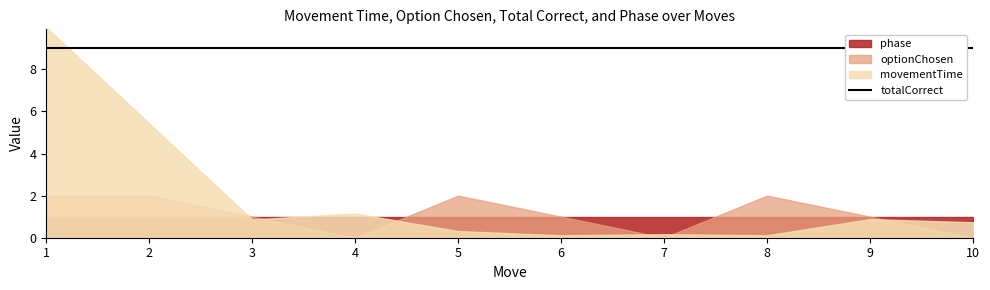

Reading left to right, what are all the values shown in this chart?

movementTime: 1=10.0	2=5.4	3=0.9	4=1.1	5=0.3	6=0.1	7=0.2	8=0.1	9=0.9	10=0.7
optionChosen: 1=2.0	2=2.0	3=1.0	4=0.0	5=2.0	6=1.0	7=0.0	8=2.0	9=1.0	10=0.0
totalCorrect: 1=9.0	2=9.0	3=9.0	4=9.0	5=9.0	6=9.0	7=9.0	8=9.0	9=9.0	10=9.0
phase: 1=1.0	2=1.0	3=1.0	4=1.0	5=1.0	6=1.0	7=1.0	8=1.0	9=1.0	10=1.0